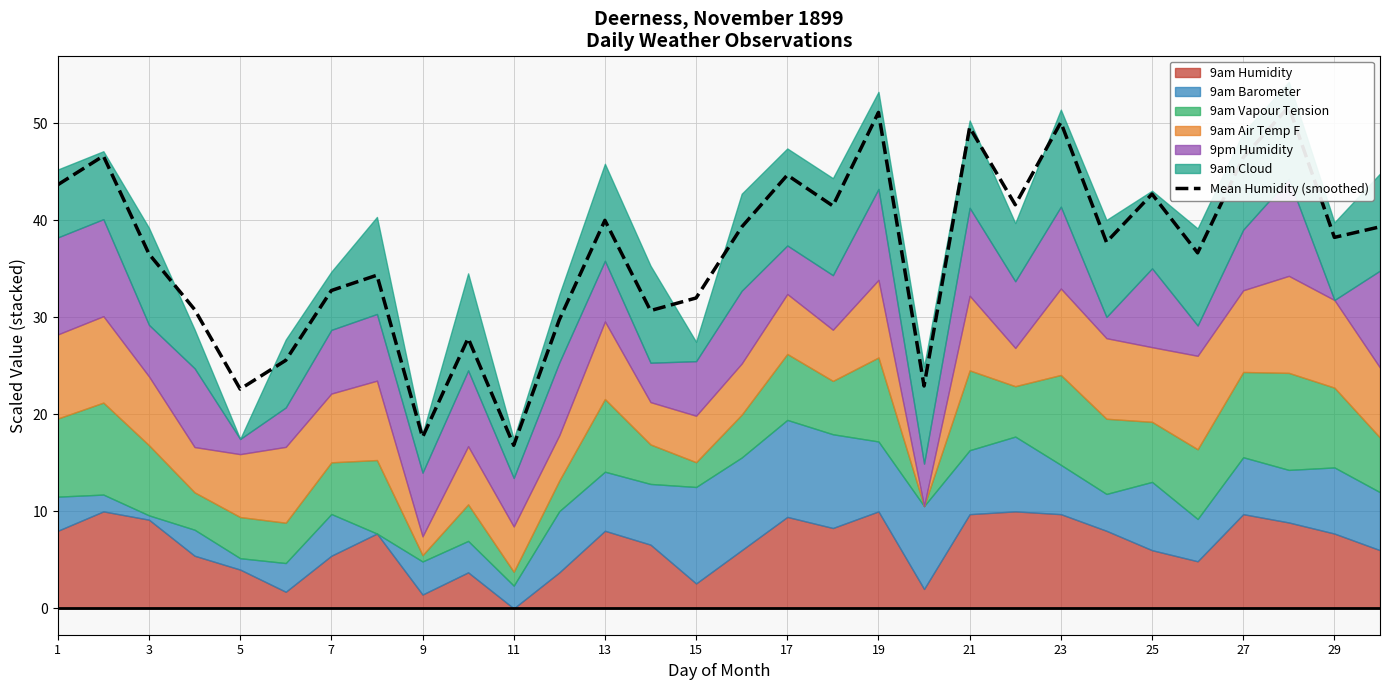

Reading left to right, extract all data points from this chart.

43.7	46.6	36.5	30.8	22.6	25.6	32.8	34.3	17.6	27.8	16.8	29.8	40.0	30.7	32.0	39.3	44.7	41.5	51.1	22.9	49.6	41.6	50.1	37.8	42.7	36.6	46.5	51.7	38.2	39.3